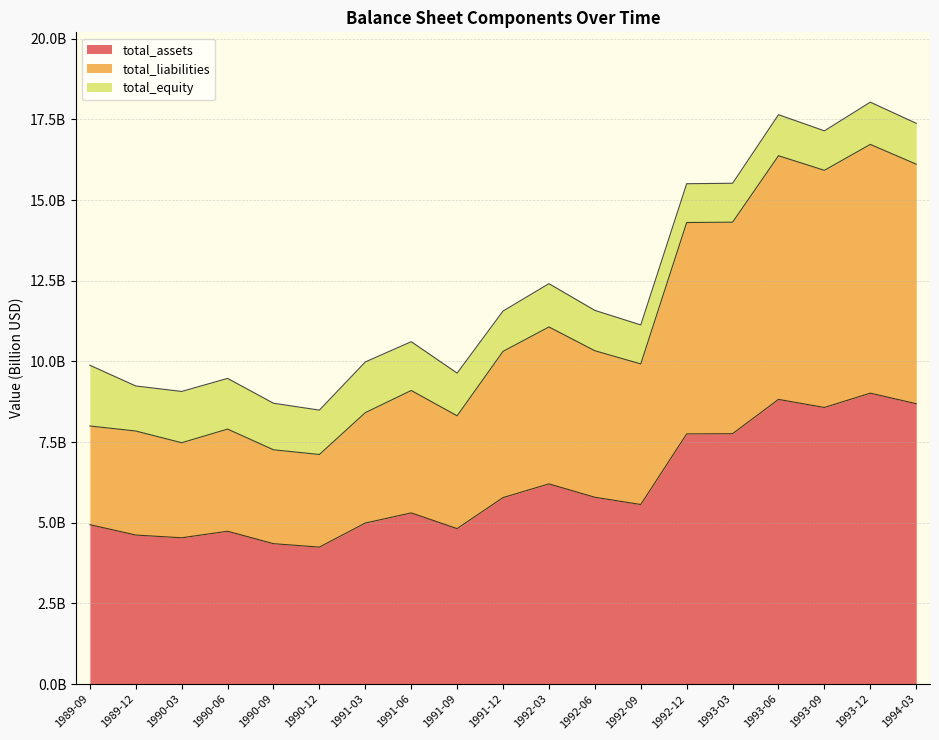

What is the label of the 18th point from the right?

1989-12